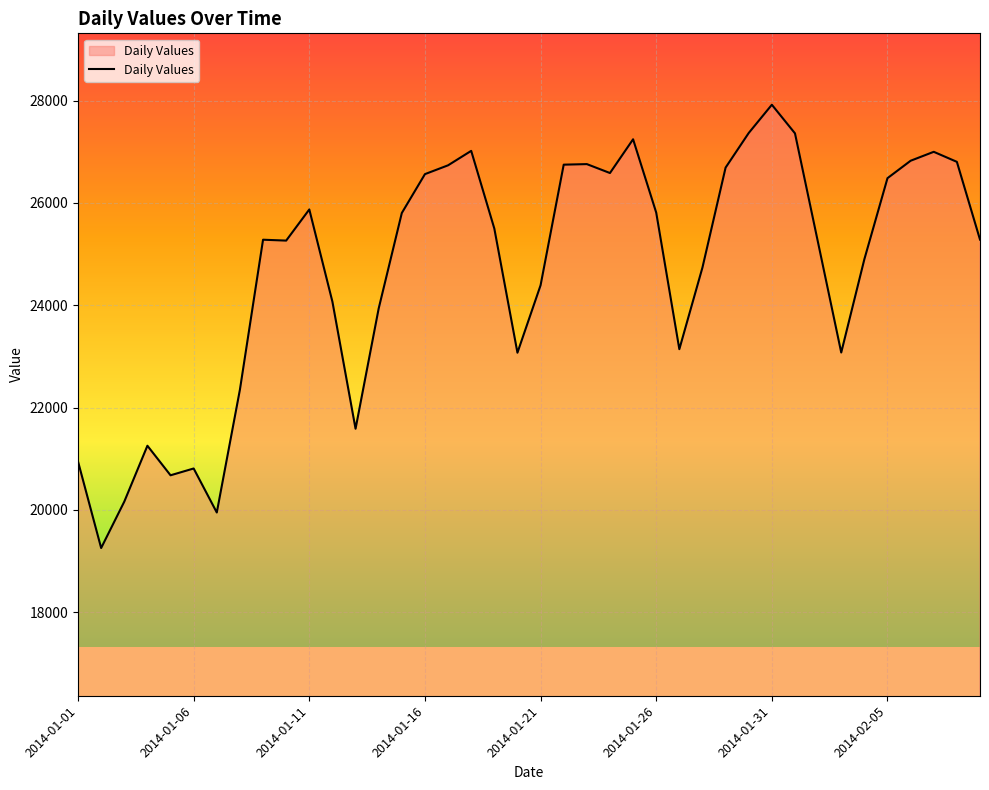

What is the difference between the maximum and second lowest values?

7971.5